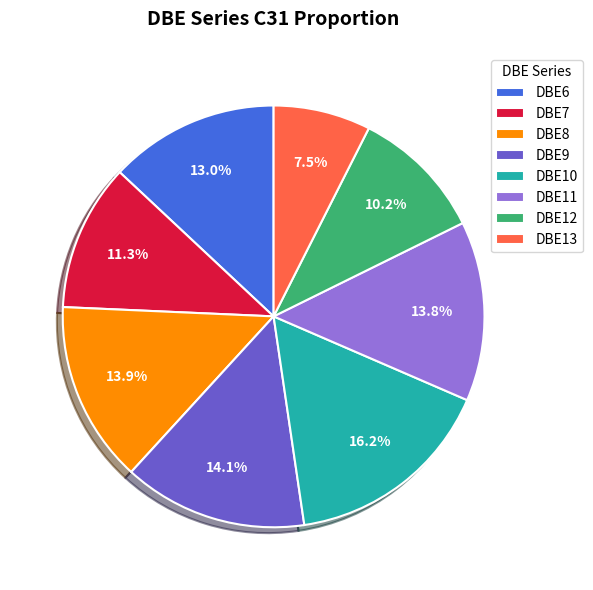

To the nearest percent, what percentage of the pie is DBE9?

14%